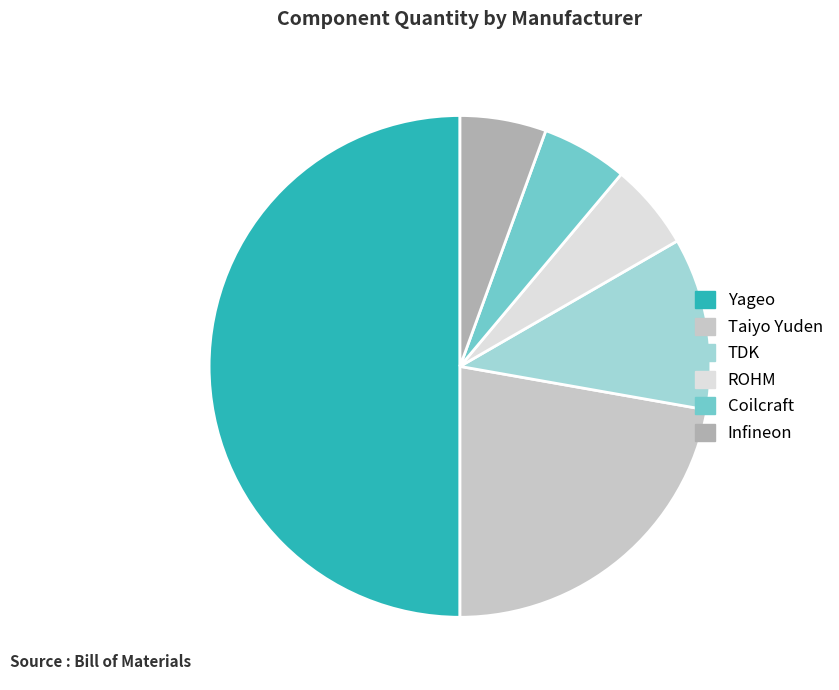

Which has a higher value, TDK or Yageo?

Yageo